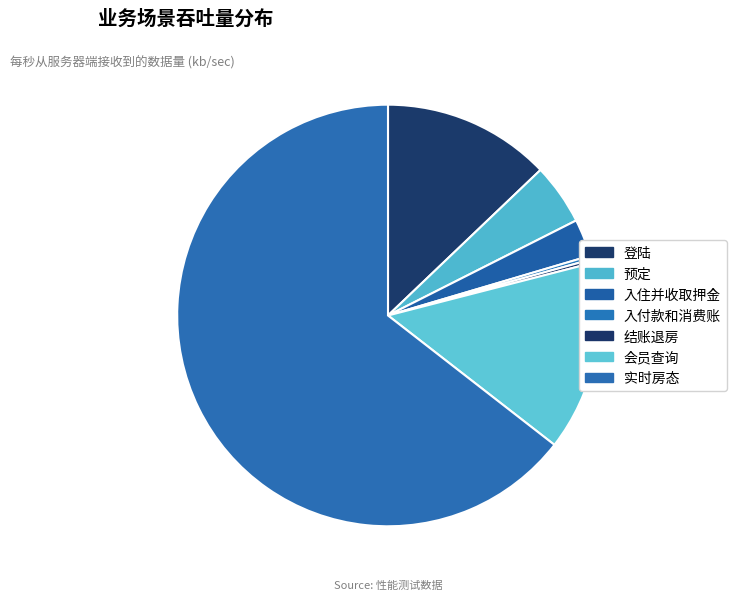

Which slice is the largest?

实时房态